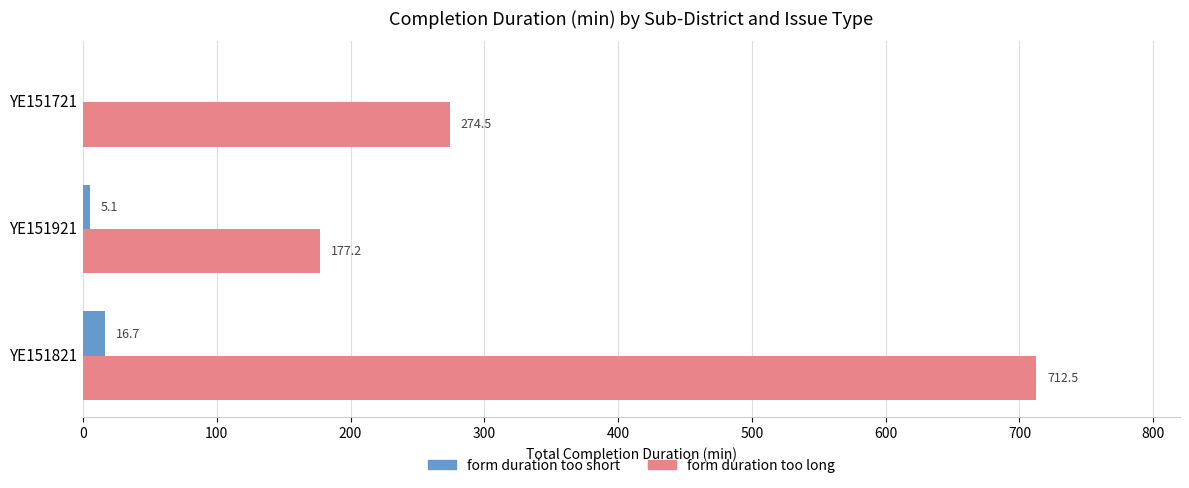

Read the form duration too short value at YE151921.

5.1